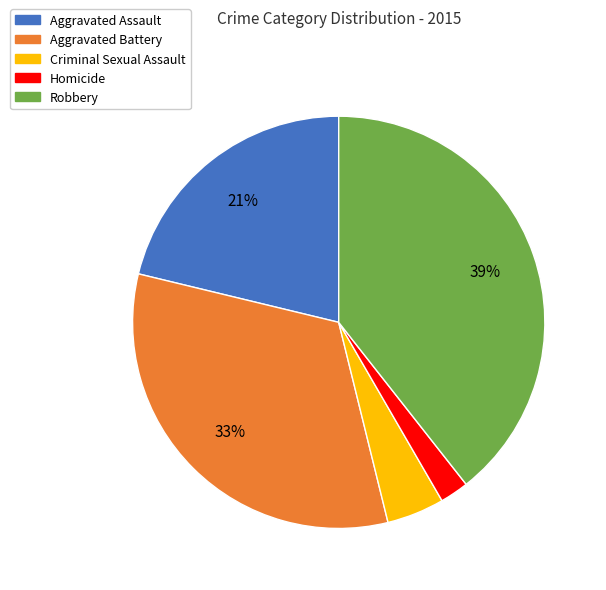

Is it true that Criminal Sexual Assault is 5% of the pie?

True